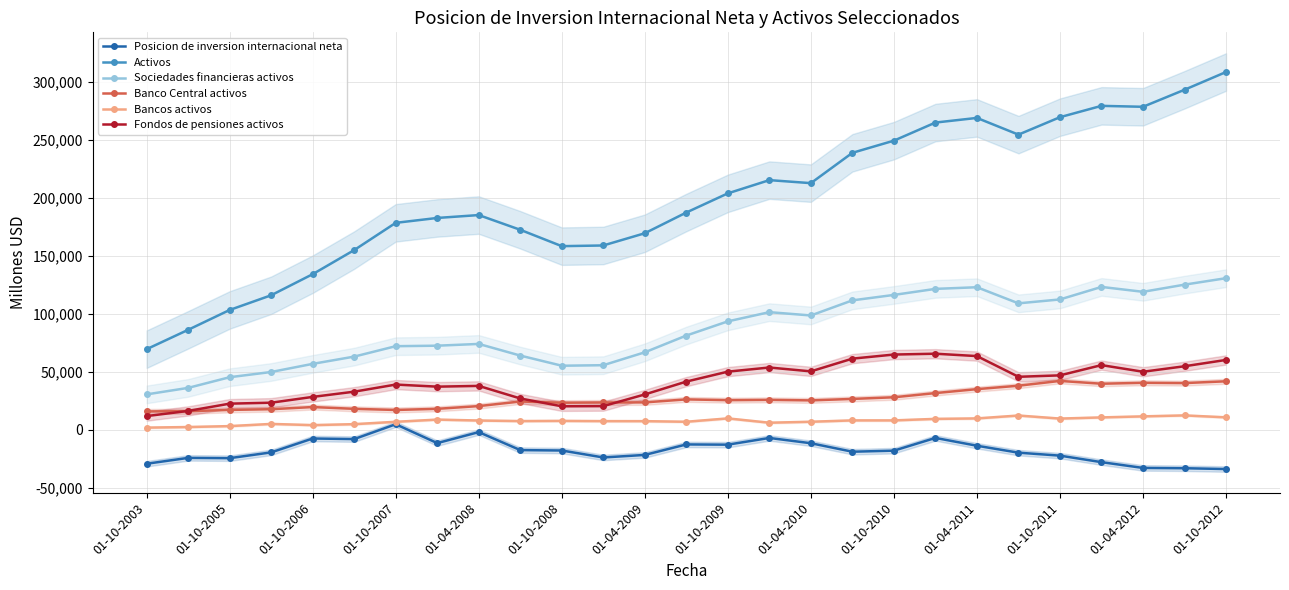

True or false: Bancos activos has more than 0 points higher than both neighbors.

True